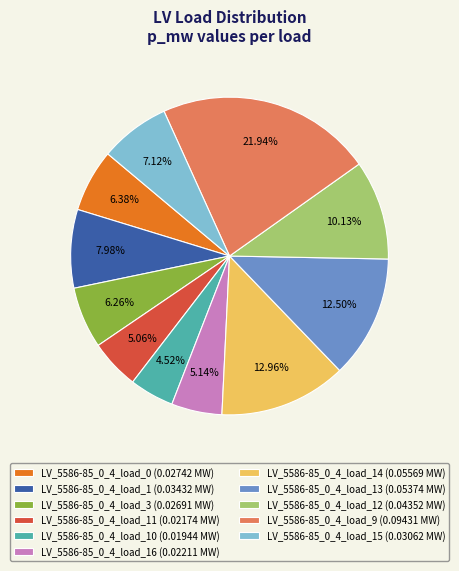

To the nearest percent, what is the difference between the largest and smallest slice percentages?

17%